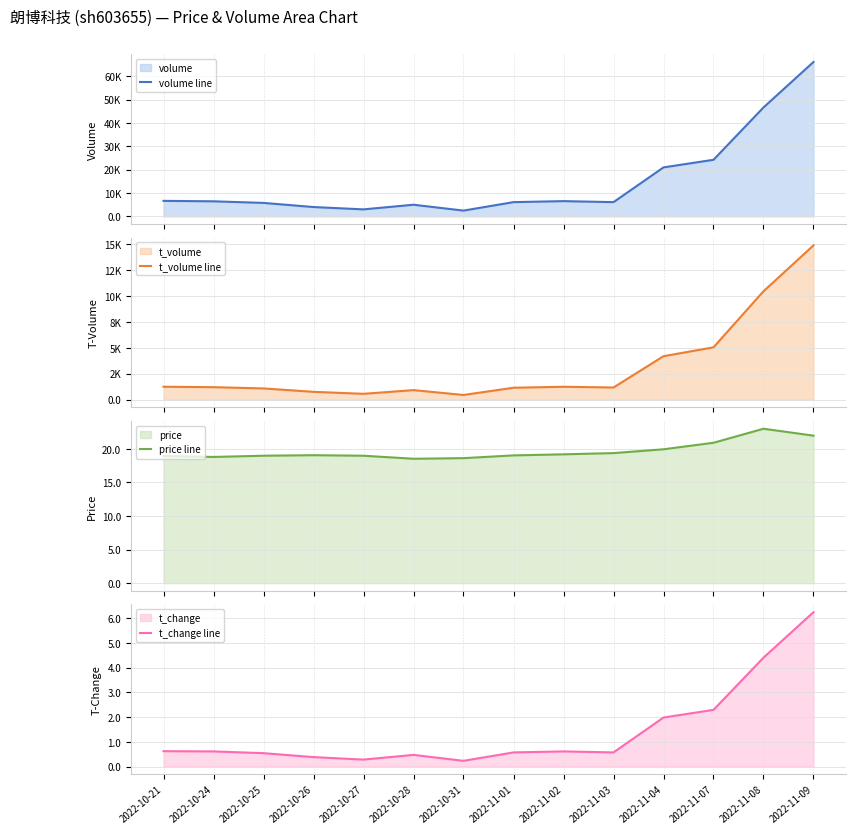

The value of t_volume line at 2022-11-04 is 4187.0. True or false?

True